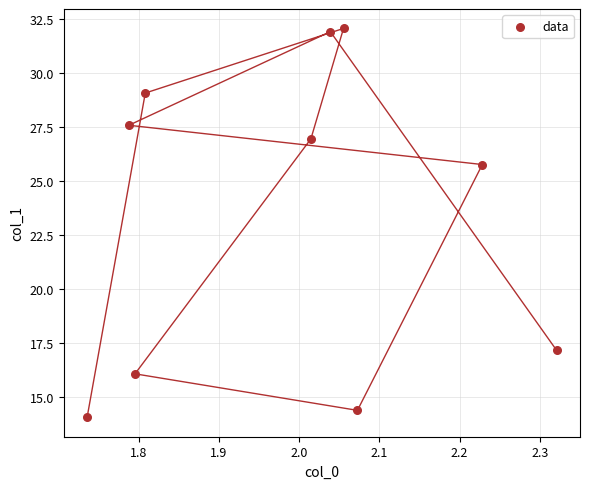

What Y value in the scatter plot is closest to 23?

25.8